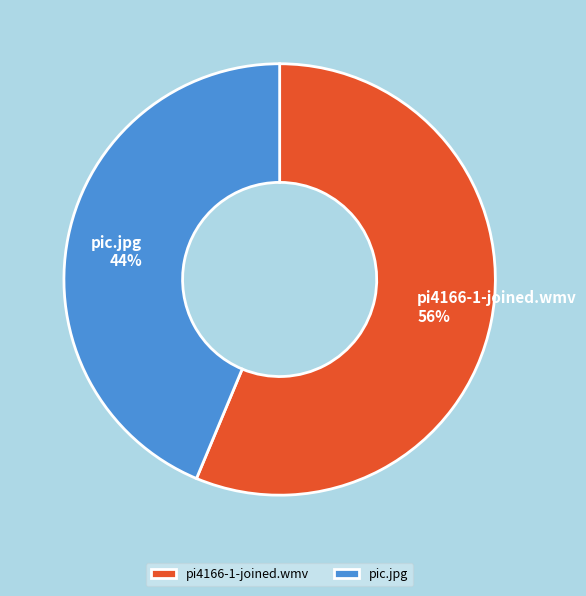

Do pic.jpg and pi4166-1-joined.wmv together represent more than half of the pie?

Yes